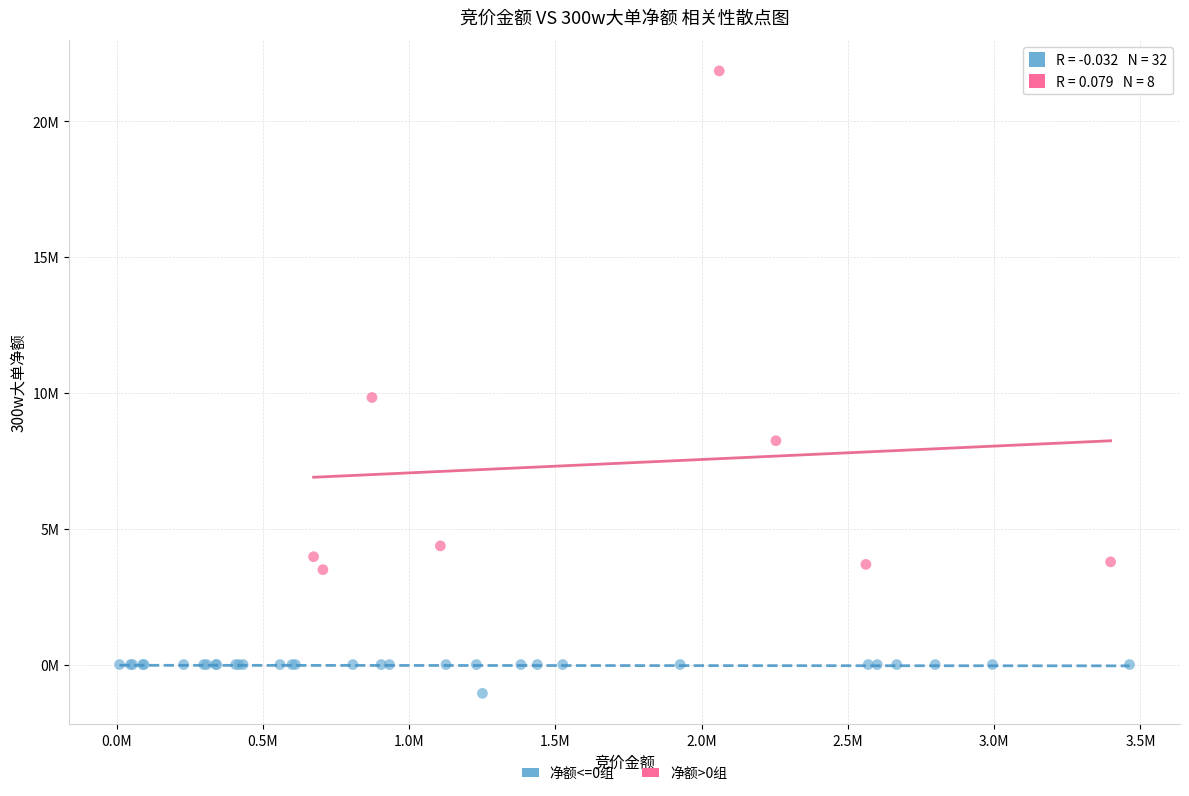

What are all the series names shown in the legend?

净额<=0组, 净额>0组